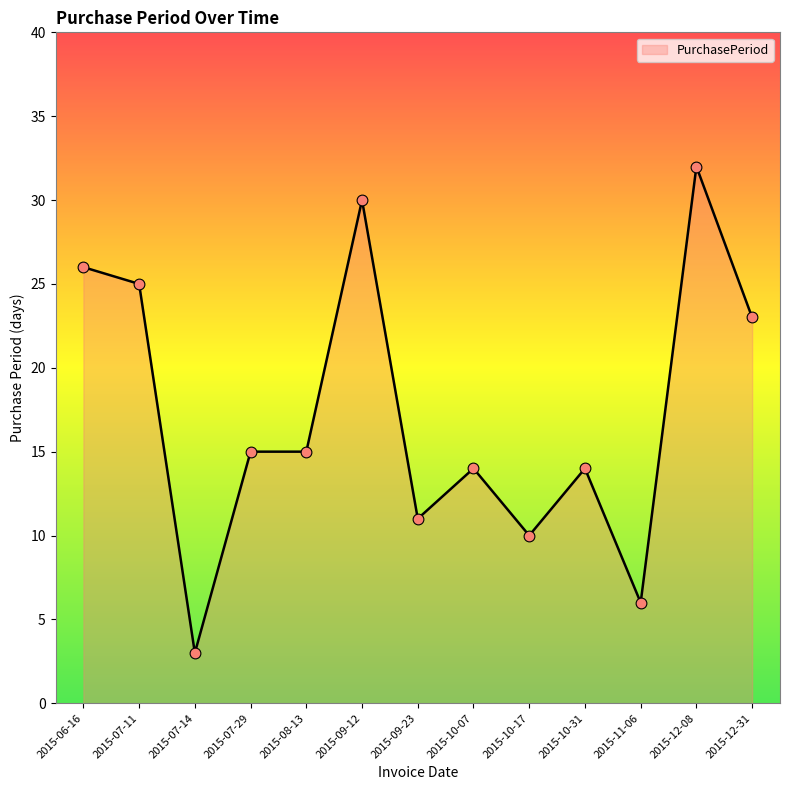

Between 2015-07-29 and 2015-12-08, which is larger?

2015-12-08